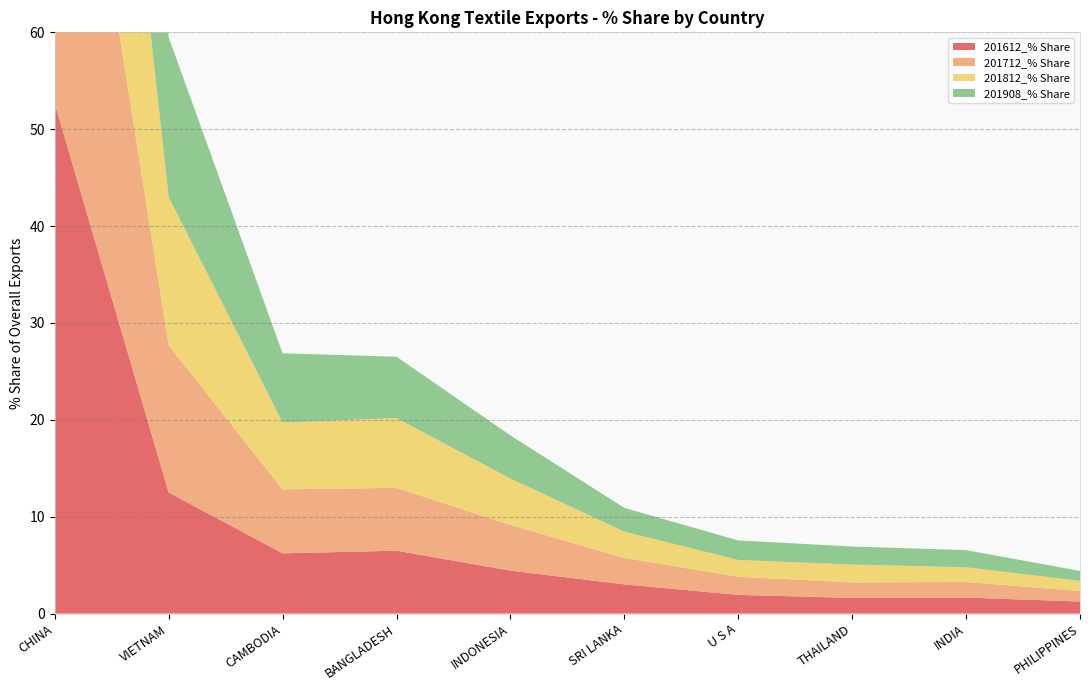

Reading left to right, list all the values displayed in this chart.

201612_% Share: CHINA=52.7	VIETNAM=12.5	CAMBODIA=6.2	BANGLADESH=6.5	INDONESIA=4.4	SRI LANKA=3.0	U S A=1.9	THAILAND=1.6	INDIA=1.6	PHILIPPINES=1.2
201712_% Share: CHINA=49.3	VIETNAM=15.2	CAMBODIA=6.6	BANGLADESH=6.5	INDONESIA=4.7	SRI LANKA=2.7	U S A=1.9	THAILAND=1.6	INDIA=1.6	PHILIPPINES=1.1
201812_% Share: CHINA=47.7	VIETNAM=15.3	CAMBODIA=6.9	BANGLADESH=7.2	INDONESIA=4.8	SRI LANKA=2.7	U S A=1.7	THAILAND=1.8	INDIA=1.5	PHILIPPINES=1.0
201908_% Share: CHINA=46.7	VIETNAM=16.5	CAMBODIA=7.1	BANGLADESH=6.3	INDONESIA=4.5	SRI LANKA=2.5	U S A=2.0	THAILAND=1.9	INDIA=1.8	PHILIPPINES=1.0